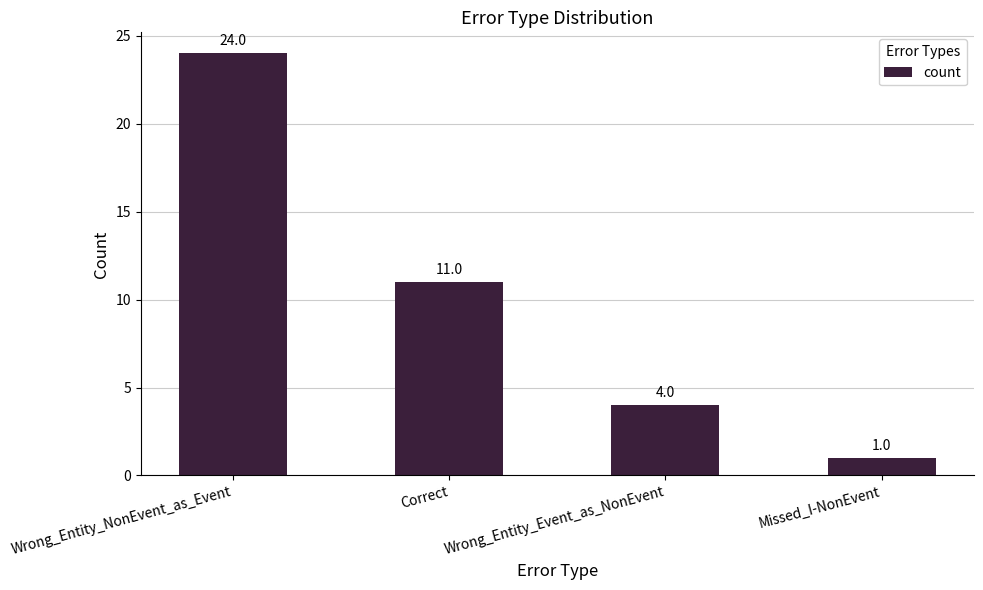

List the labels in order of value, smallest first.

Missed_I-NonEvent, Wrong_Entity_Event_as_NonEvent, Correct, Wrong_Entity_NonEvent_as_Event